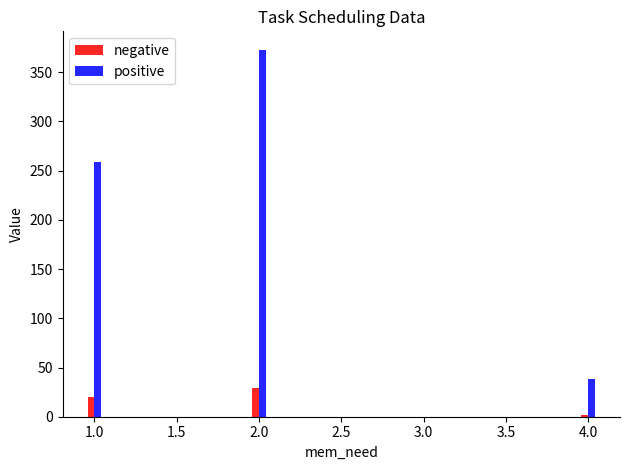

Reading left to right, extract all data points from this chart.

negative: 1.0=20.0	2.0=29.0	4.0=2.0
positive: 1.0=258.7	2.0=372.9	4.0=38.1